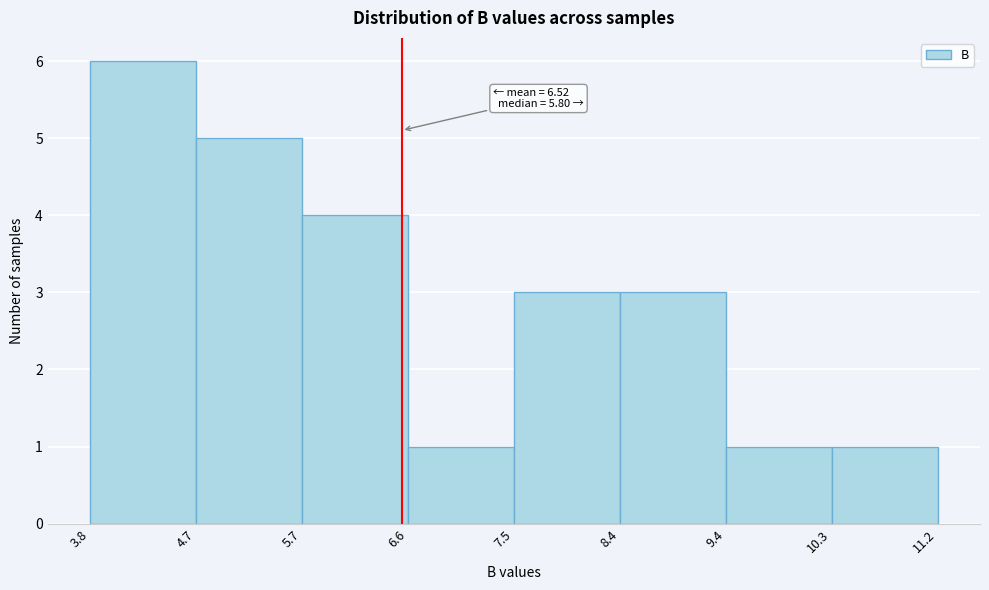

Which range on the x-axis has the tallest bar?

3.8 to 4.7